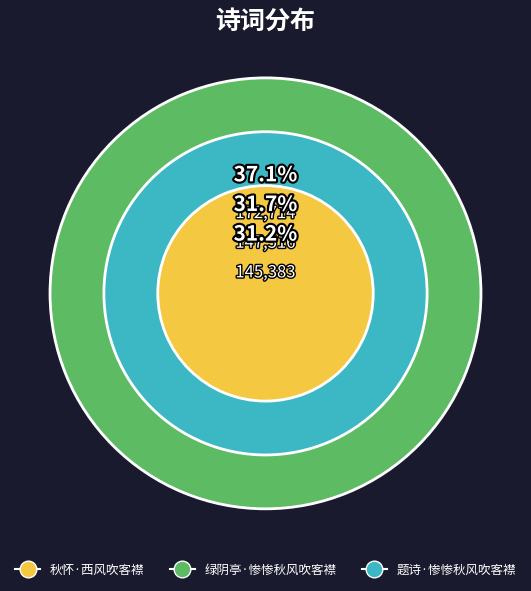

Does 绿阴亭·惨惨秋风吹客襟 represent more than half of the total?

No